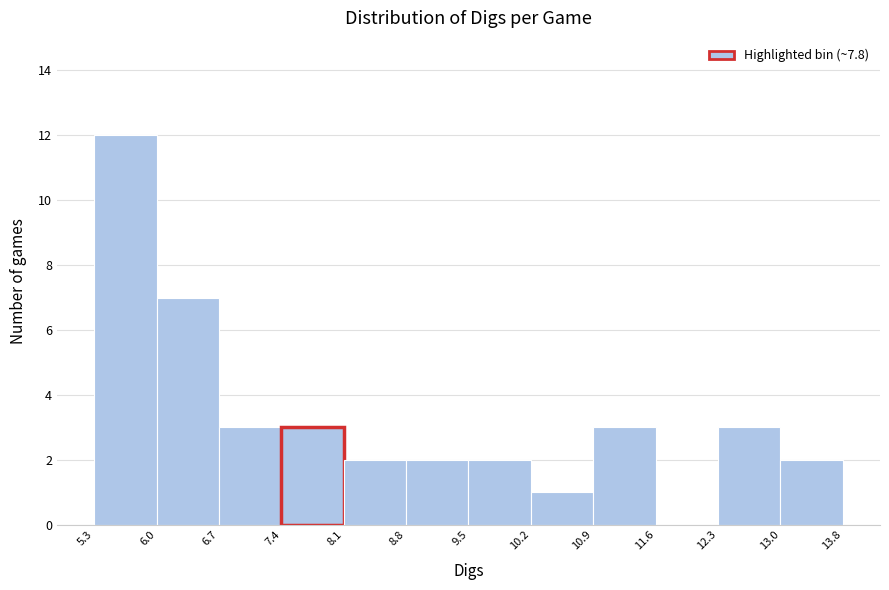

Reading left to right, transcribe this chart: for each bar, give the range it covers on the x-axis and its height. The values are not printed on the chart, so give them approximately, as read against the axis.

5.3 to 6.0: 12
6.0 to 6.7: 7
6.7 to 7.4: 3
7.4 to 8.1: 3
8.1 to 8.8: 2
8.8 to 9.5: 2
9.5 to 10.2: 2
10.2 to 10.9: 1
10.9 to 11.6: 3
11.6 to 12.3: 0
12.3 to 13.0: 3
13.0 to 13.8: 2